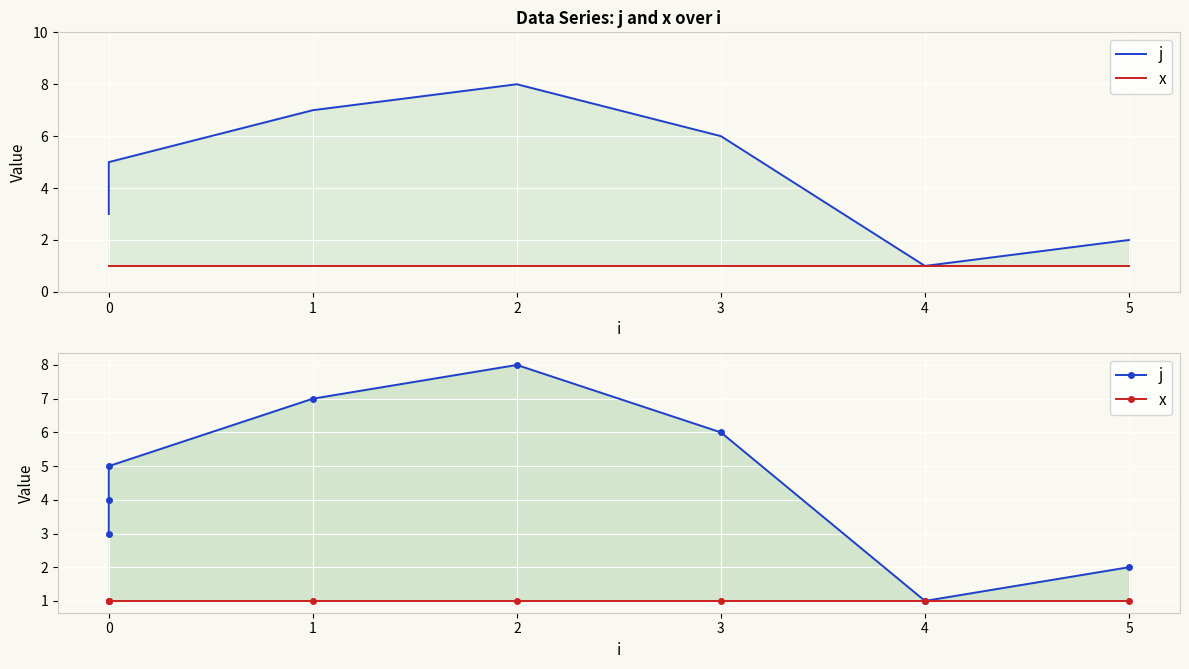

The value of x at 2 is 1. True or false?

True